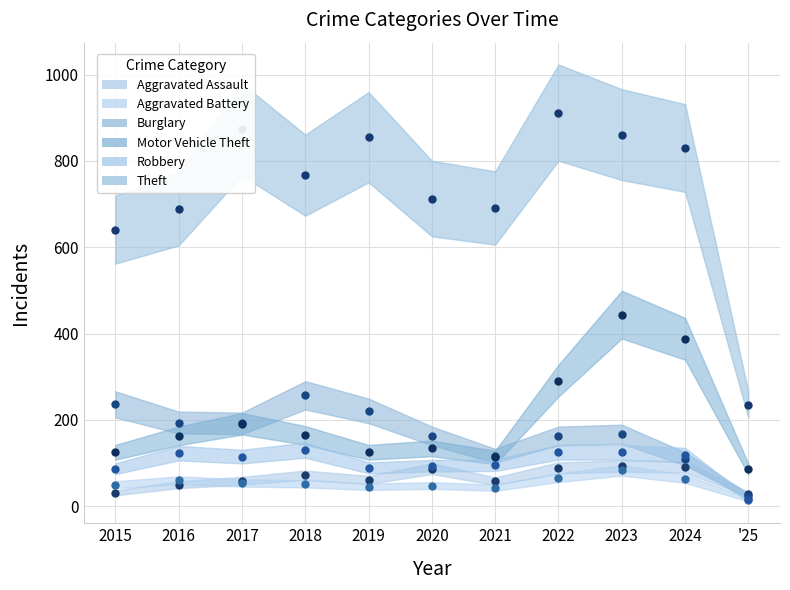

Which series has the largest range (max minus min)?

Theft